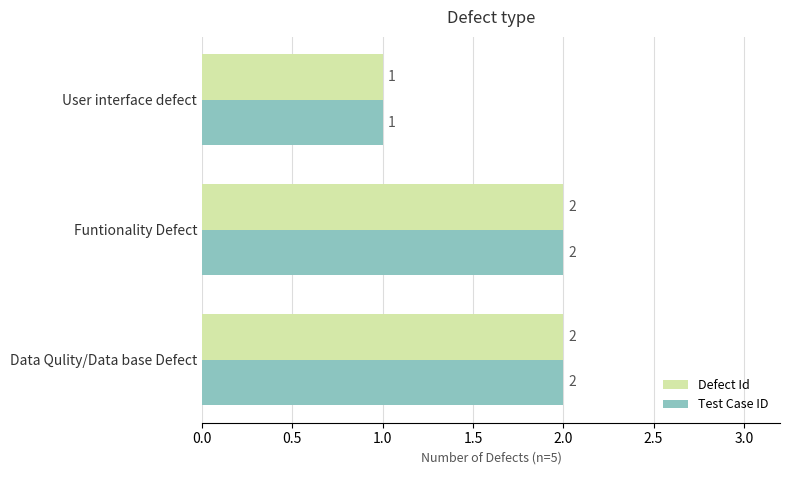

What is the total value across all series at Data Qulity/Data base Defect?

4